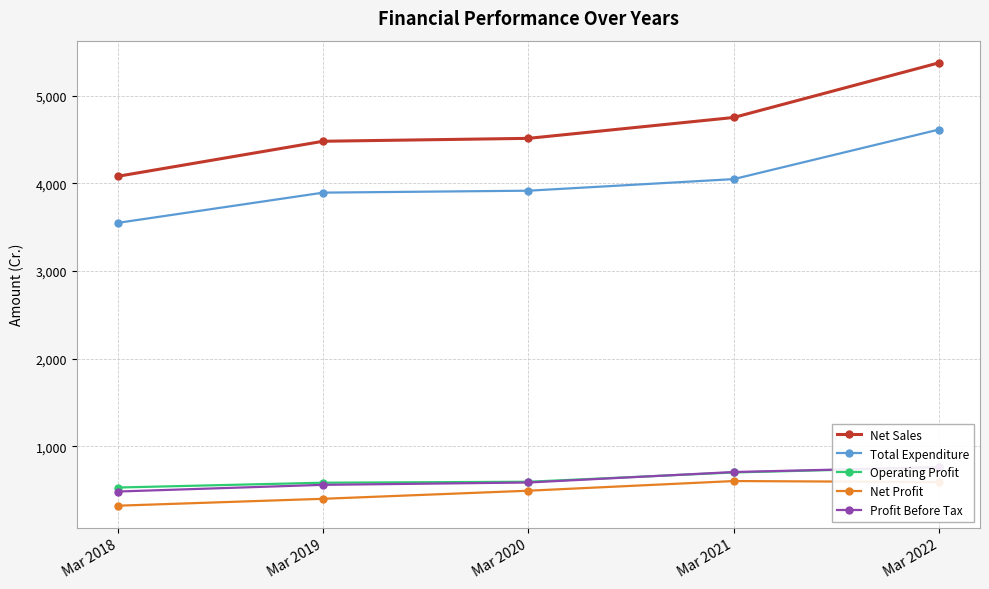

What is the value of the Profit Before Tax point at the 4th from the left?

707.7